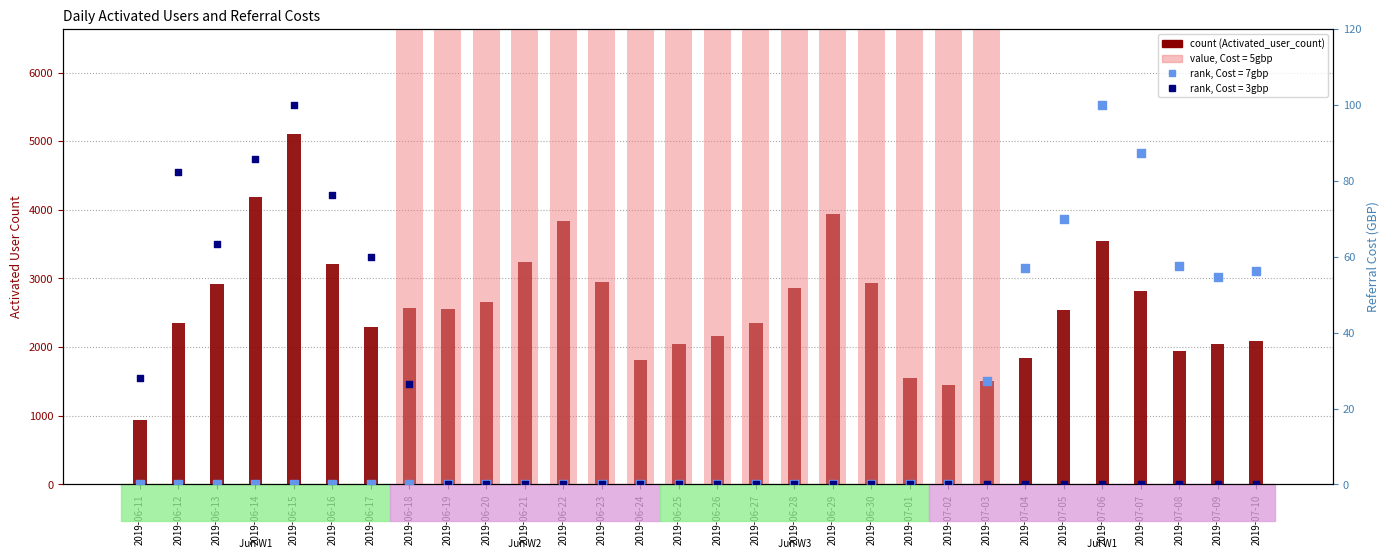

Is the value of Total_Referral_Cost_5gbp at 2019-07-10 greater than the value of Total_Referral_Cost_3gbp (rank) at 2019-06-23?

No